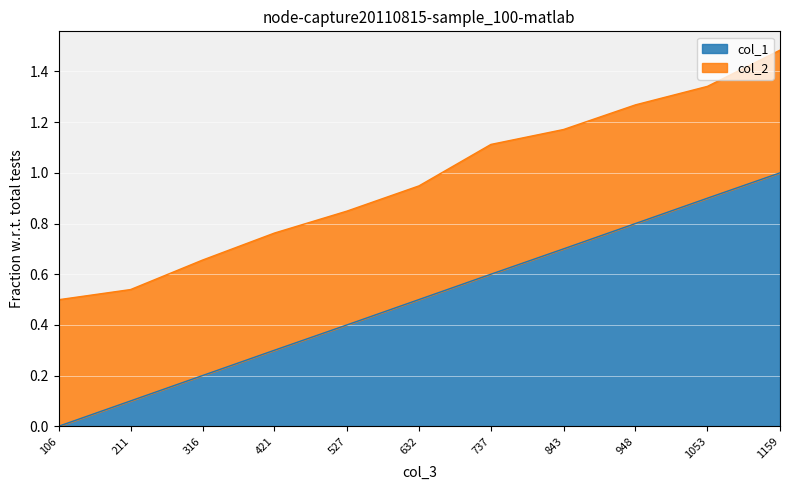

Which has a higher value, 106 or 1053?

1053